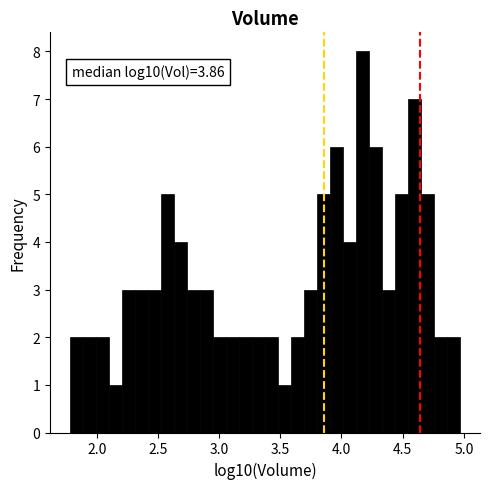

Read against the x-axis, roughly where is the centre of the tallest bar?

4.15